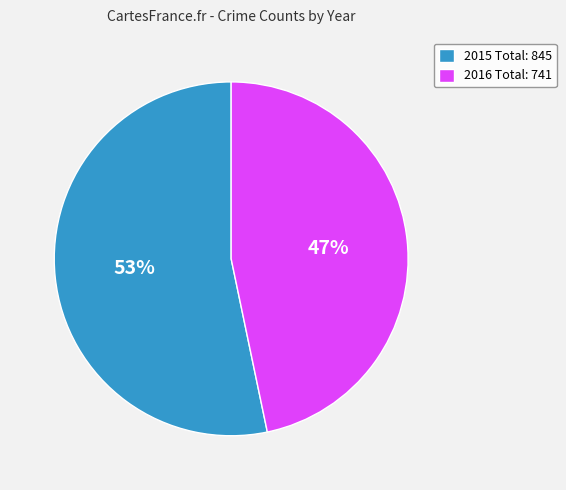

What is the ratio of the value at 2016 Total: 741 to the value at 2015 Total: 845?

0.9